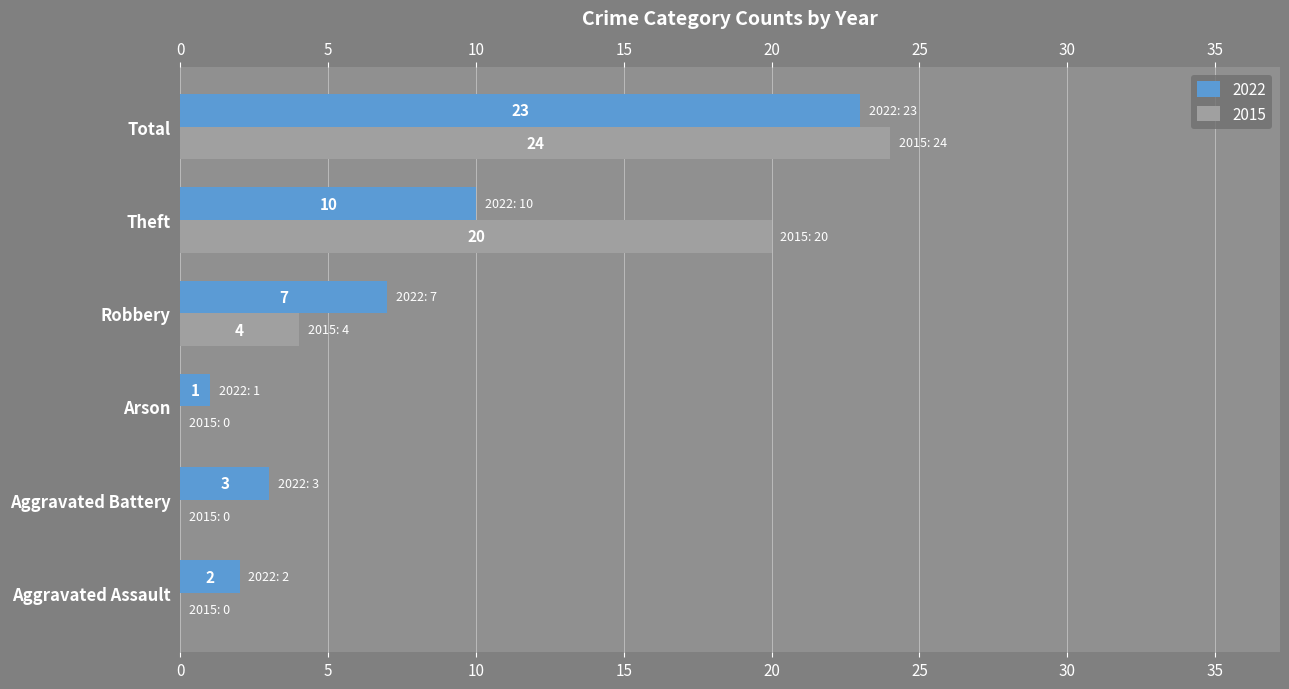

Which series has the largest total across all categories?

2015